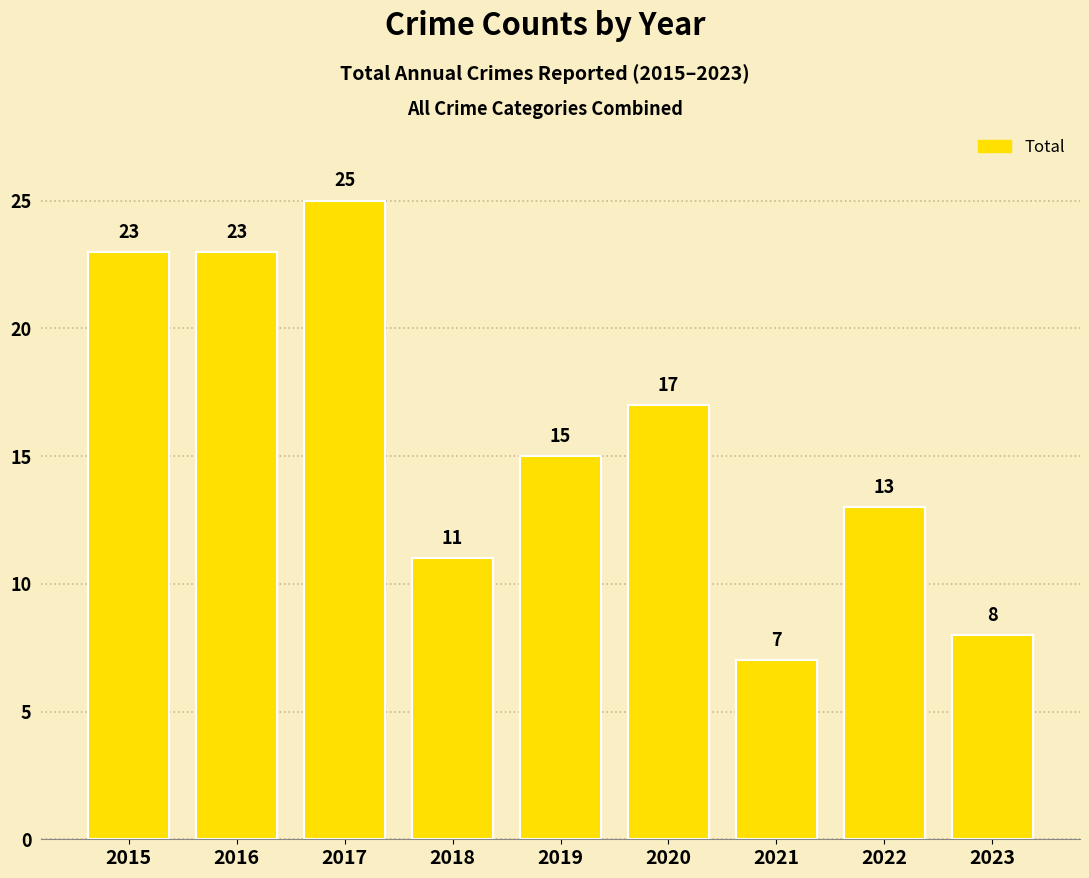

True or false: the data shows 7 at 2021.

True